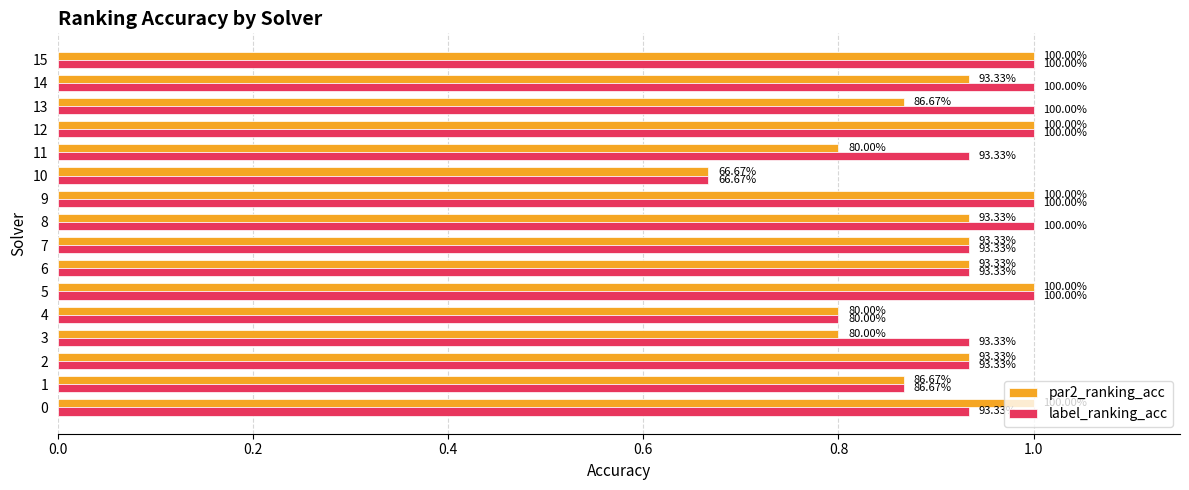

What are all the series names shown in the legend?

par2_ranking_acc, label_ranking_acc